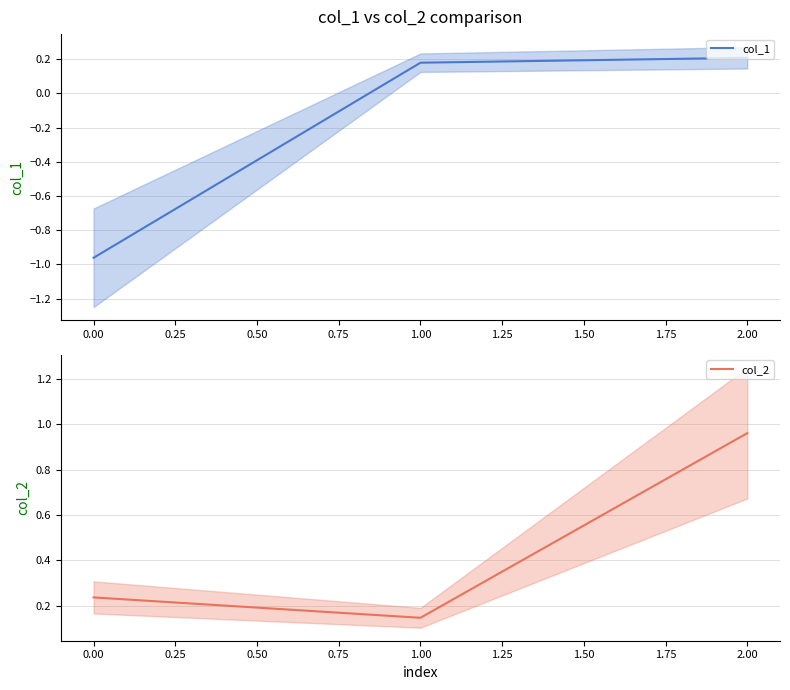

List the series in order of their overall mean, lowest first.

col_1, col_2